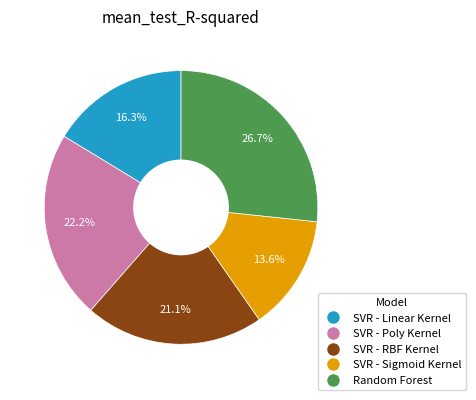

Which category has the smallest portion of the pie?

SVR - Sigmoid Kernel